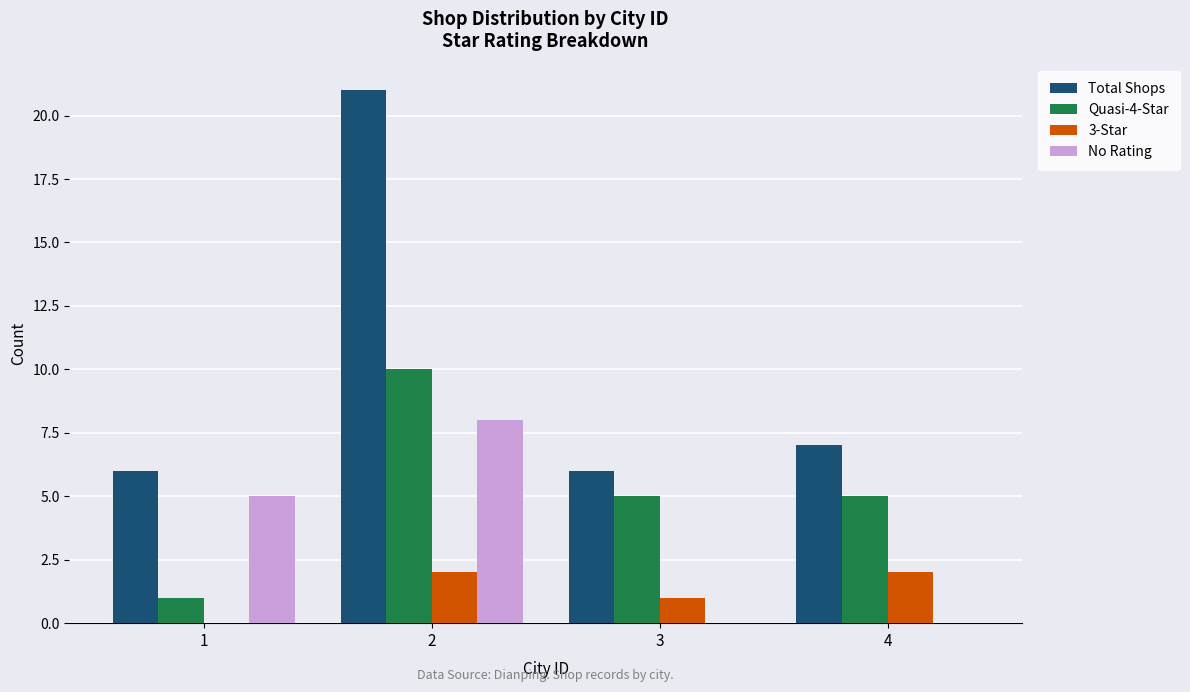

Where is Total Shops nearest to the value 13?

4